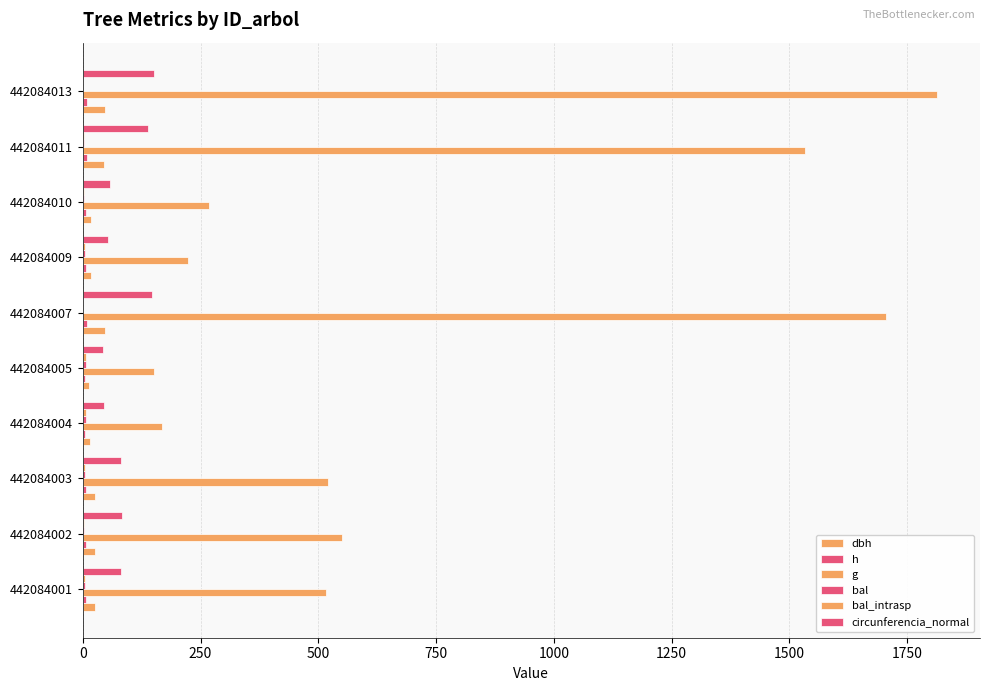

Reading left to right, transcribe all the data shown in this chart.

dbh: 25.7	26.5	25.8	14.6	13.9	46.6	16.9	18.5	44.2	48.1
h: 7.2	7.3	7.2	5.6	5.5	8.7	6.0	6.3	8.6	8.8
g: 517.4	551.2	520.6	167.4	151.5	1705.3	222.9	268.3	1533.1	1813.8
bal: 4.9	3.4	4.2	6.4	6.9	0.9	5.7	1.8	2.6	0.0
bal_intrasp: 4.9	3.4	4.2	6.4	6.9	0.9	5.7	1.8	2.6	0.0
circunferencia_normal: 80.6	83.2	80.9	45.9	43.6	146.4	52.9	58.1	138.8	151.0